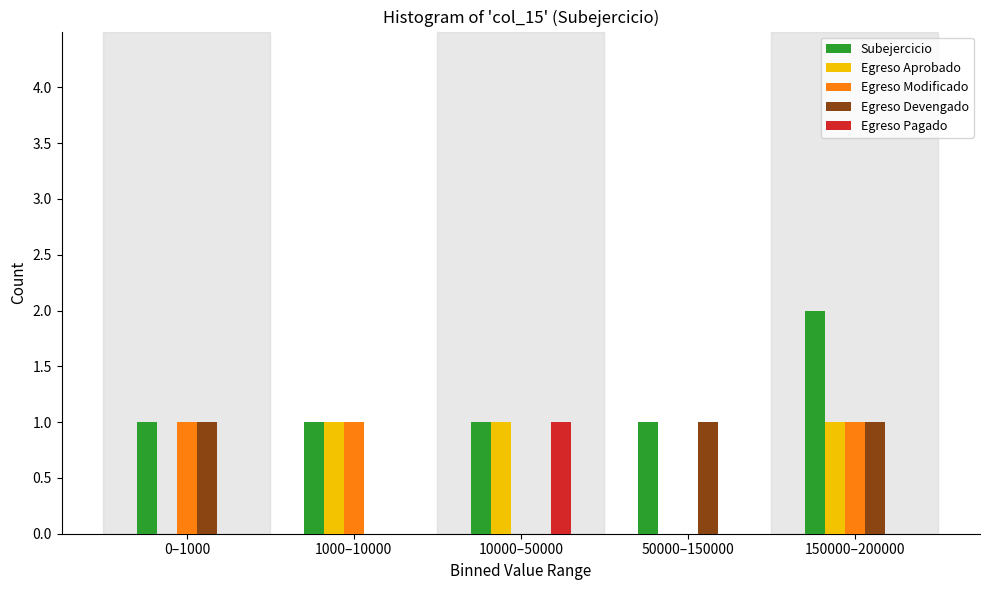

Reading right to left, list all the values displayed in this chart.

Subejercicio: 150000–200000=2	50000–150000=1	10000–50000=1	1000–10000=1	0–1000=1
Egreso Aprobado: 150000–200000=1	50000–150000=0	10000–50000=1	1000–10000=1	0–1000=0
Egreso Modificado: 150000–200000=1	50000–150000=0	10000–50000=0	1000–10000=1	0–1000=1
Egreso Devengado: 150000–200000=1	50000–150000=1	10000–50000=0	1000–10000=0	0–1000=1
Egreso Pagado: 150000–200000=0	50000–150000=0	10000–50000=1	1000–10000=0	0–1000=0